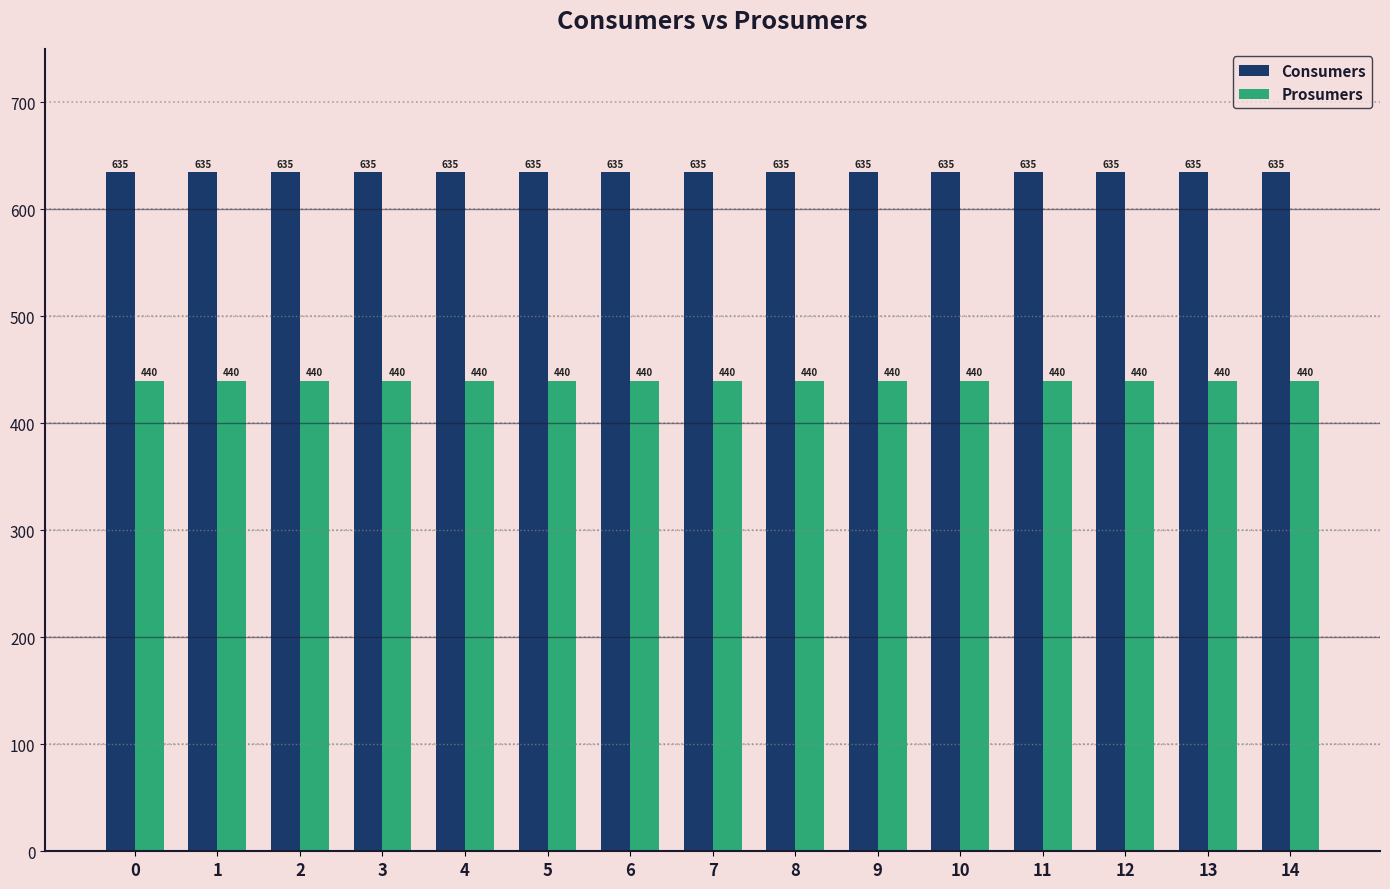

True or false: Consumers has a value of 635 at 10.

True